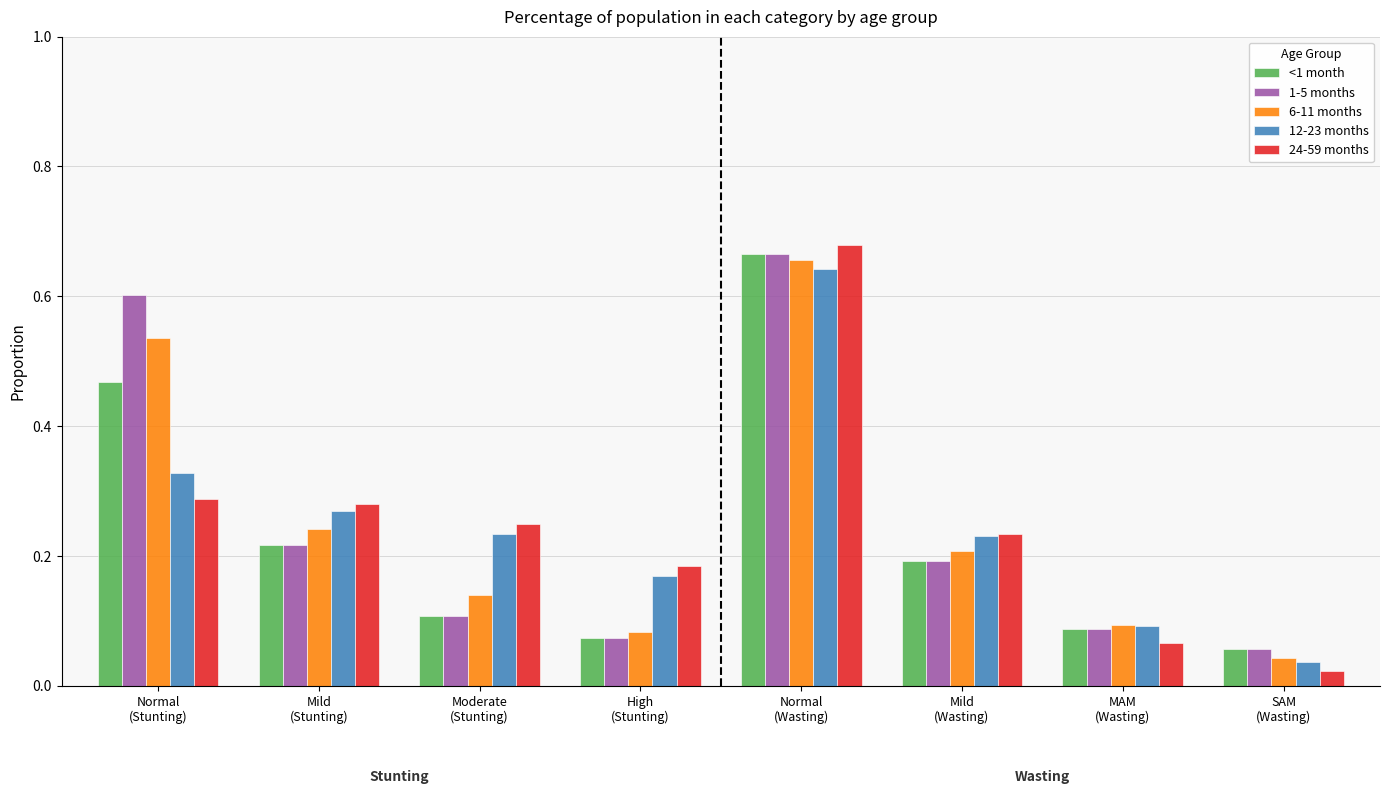

What is the label of the 3rd bar from the right?

Mild
(Wasting)